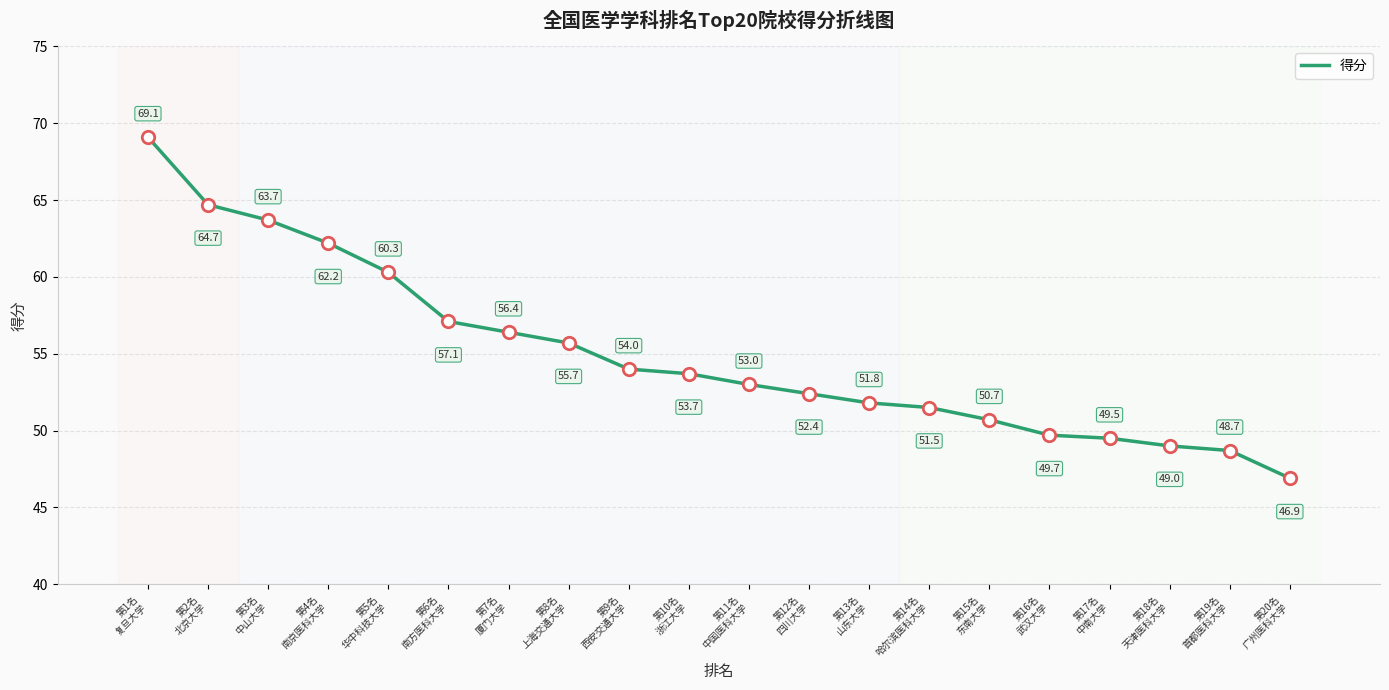

Between 第5名
华中科技大学 and 第6名
南方医科大学, which is larger?

第5名
华中科技大学